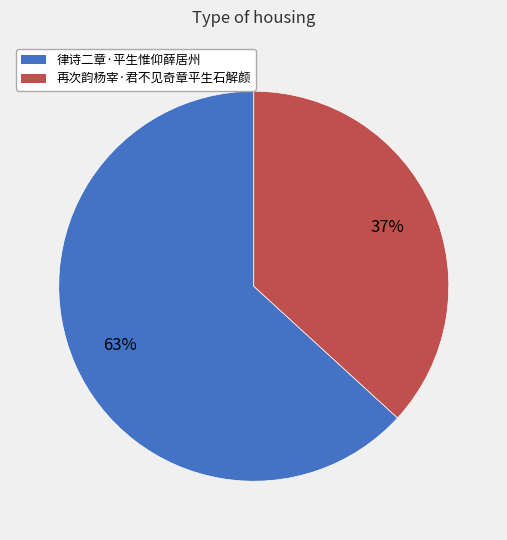

Is the sum of 律诗二章·平生惟仰薛居州 and 再次韵杨宰·君不见奇章平生石解颜 greater than half?

Yes